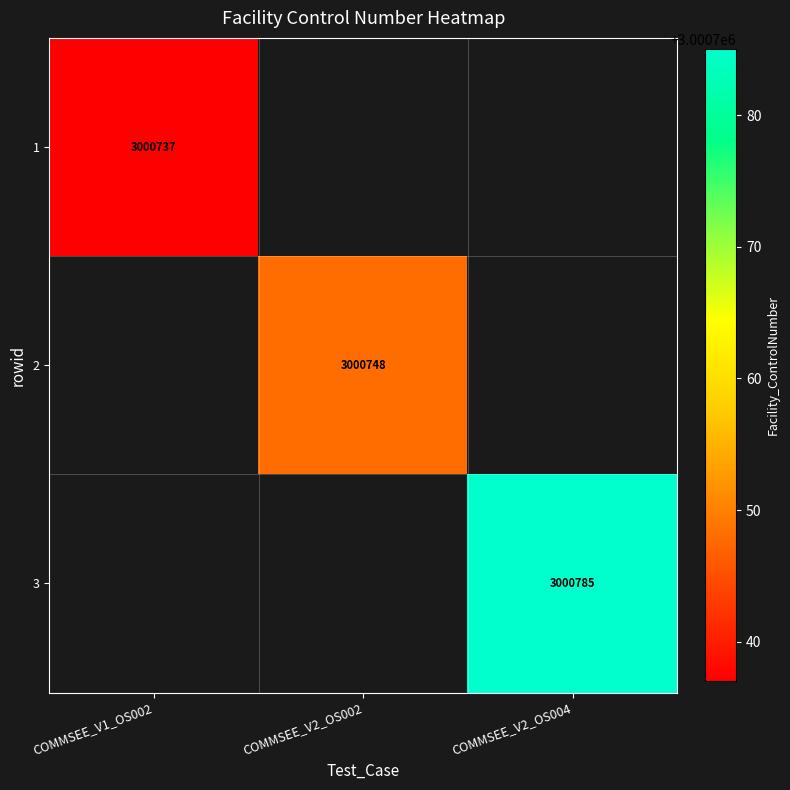

Is it true that 1 equals 4563359.4 at COMMSEE_V1_OS002?

False